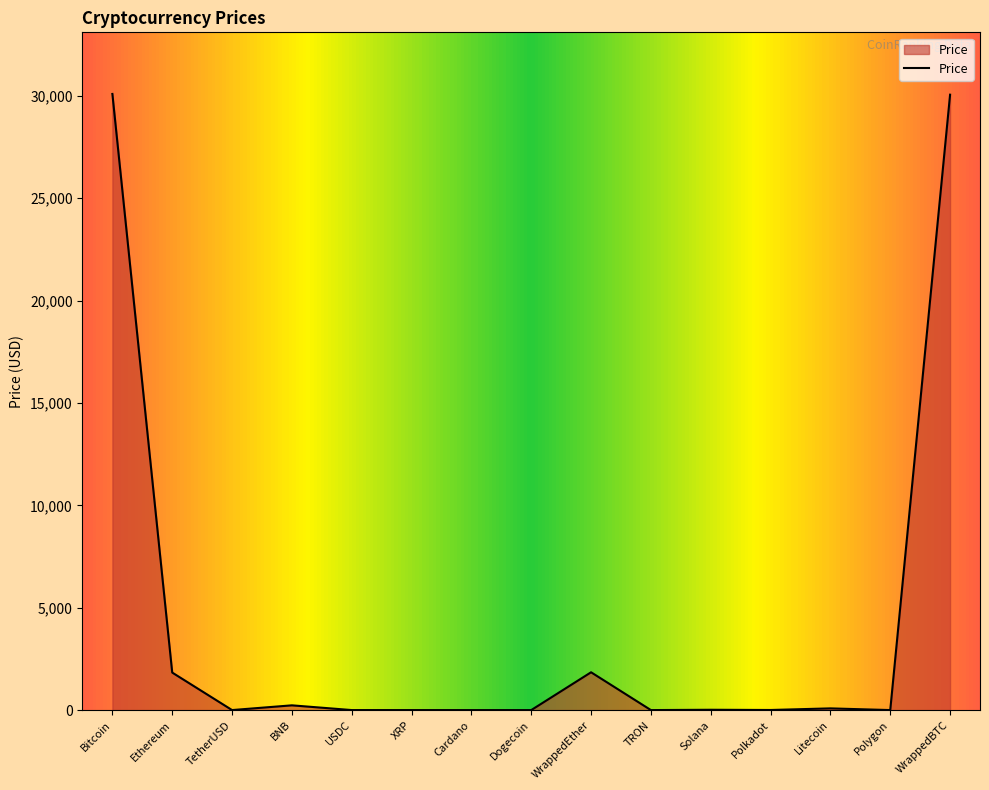

What is the maximum value shown in the chart?

30090.4